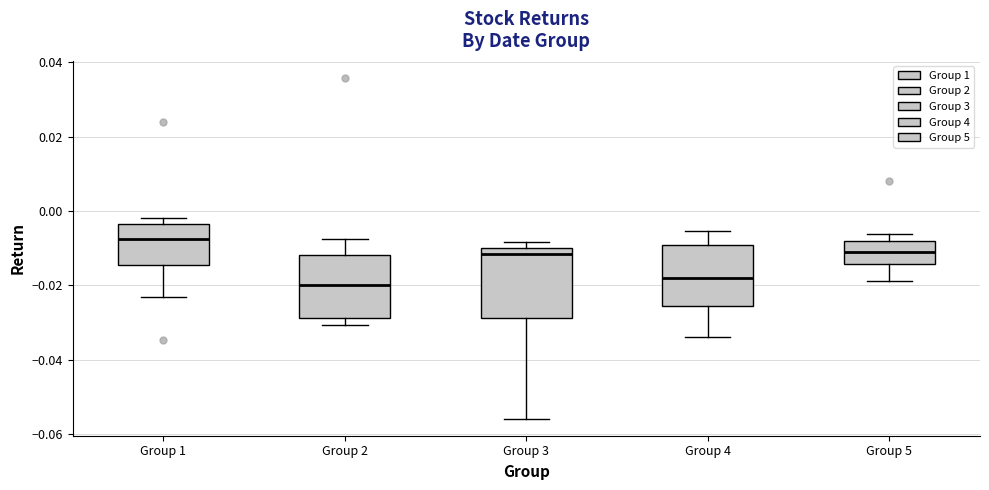

Where is the lower edge of the box for Group 1 on the y-axis? The values are not printed on the chart, so give them approximately, as read against the axis.

-0.014